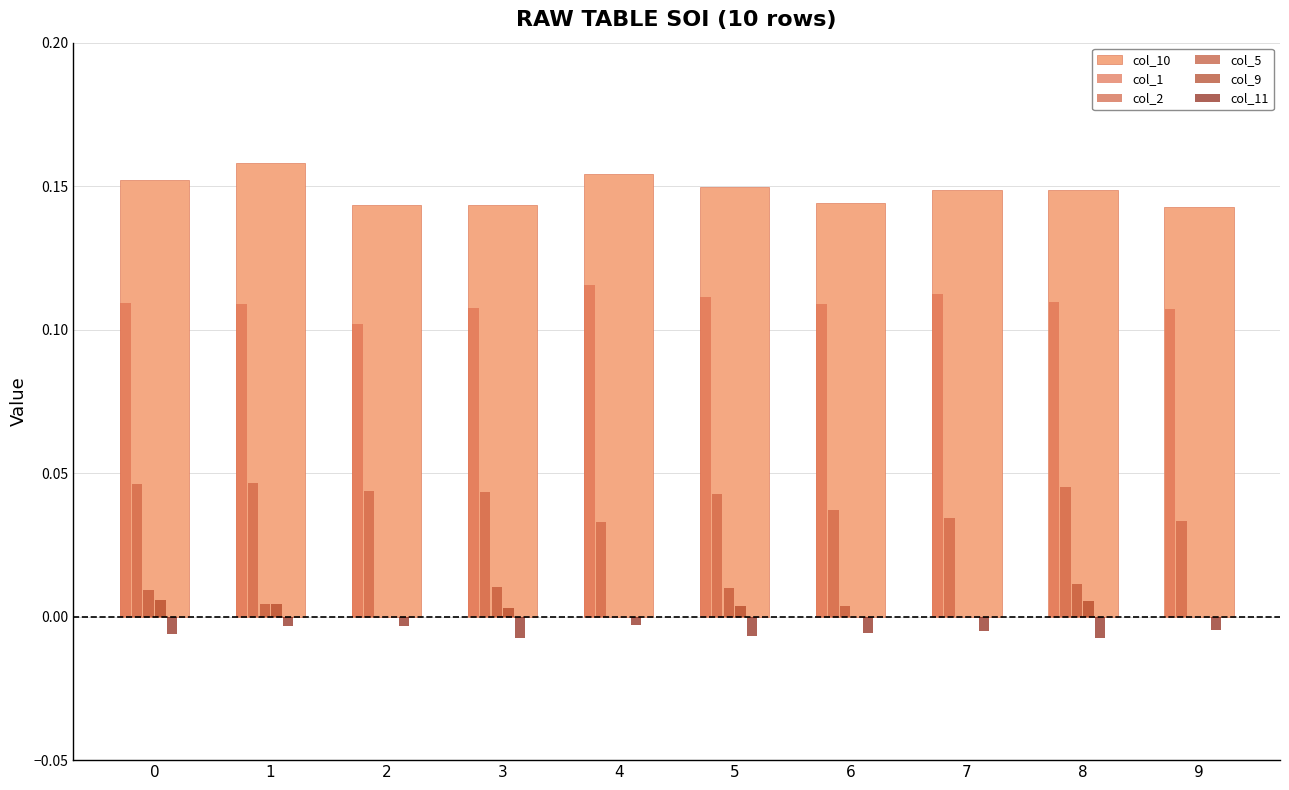

How many distinct data groups are displayed?

6